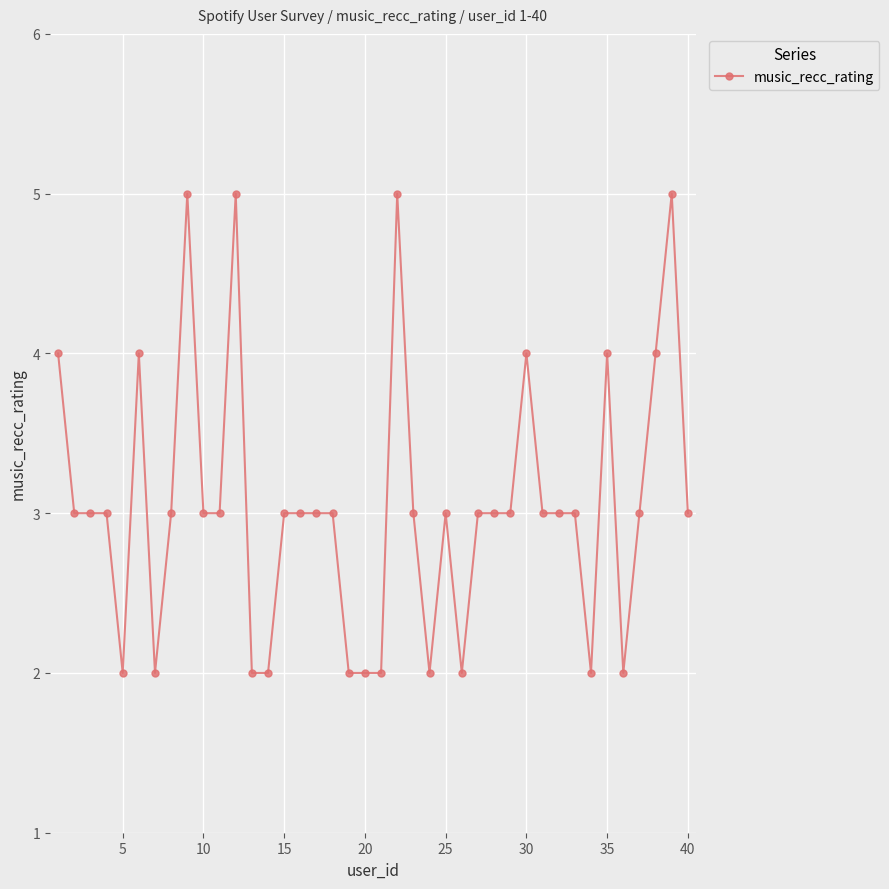

What is the value of the 13th point from the left?

2